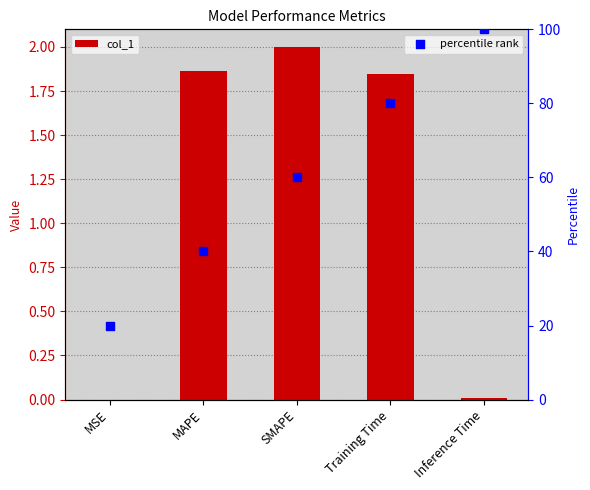

Which series has the largest total across all categories?

percentile rank